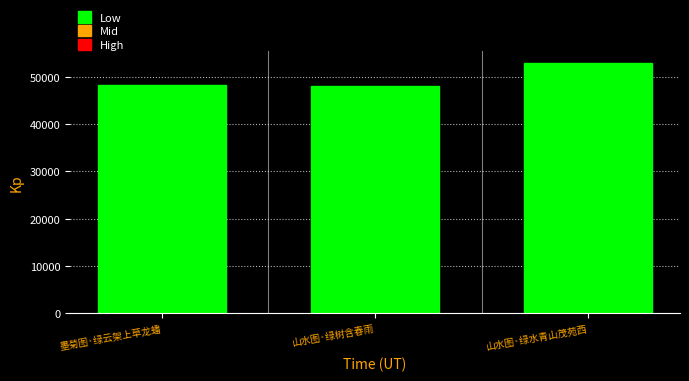

What is the value of the 2nd bar from the left?

47942